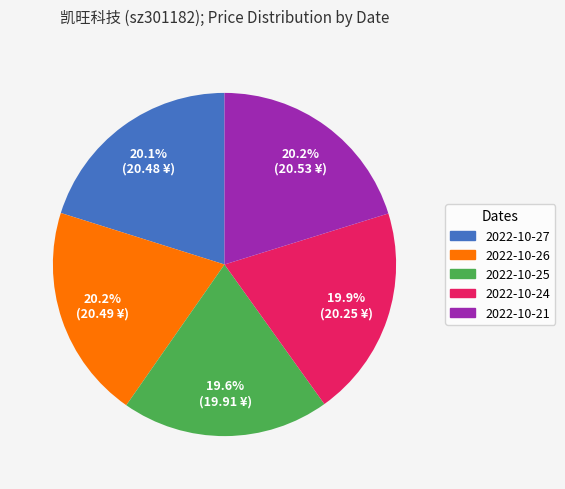

Does any single category account for the majority?

No